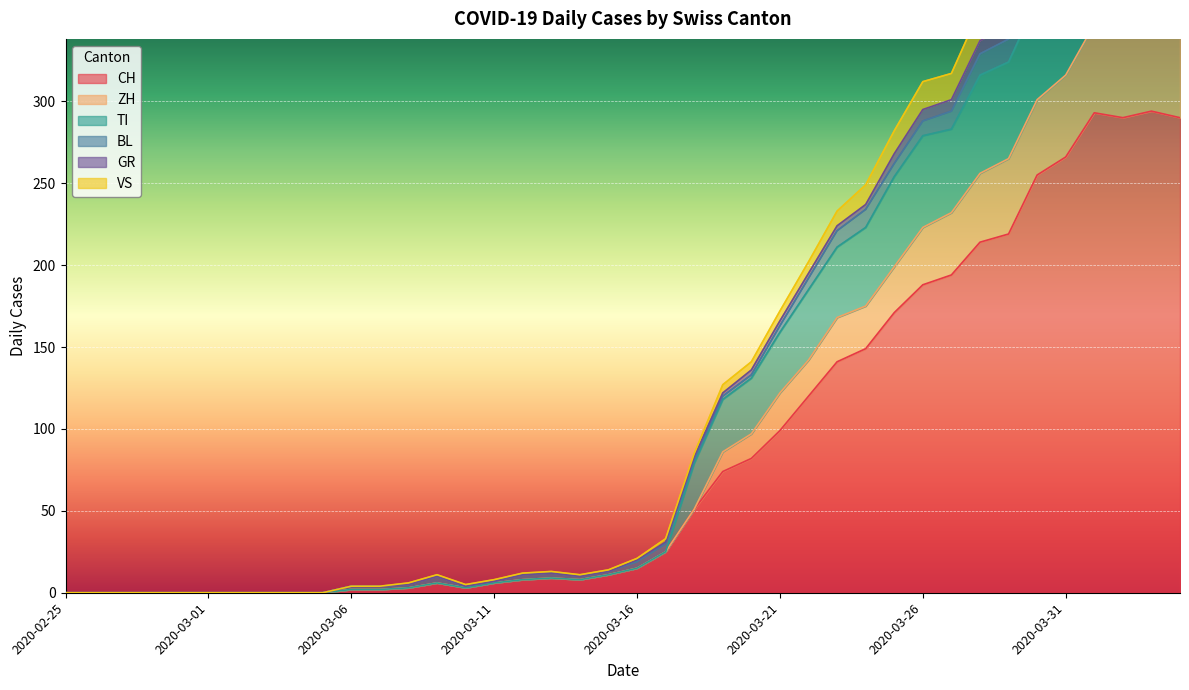

At which category is the sum across all series the highest?

2020-04-01